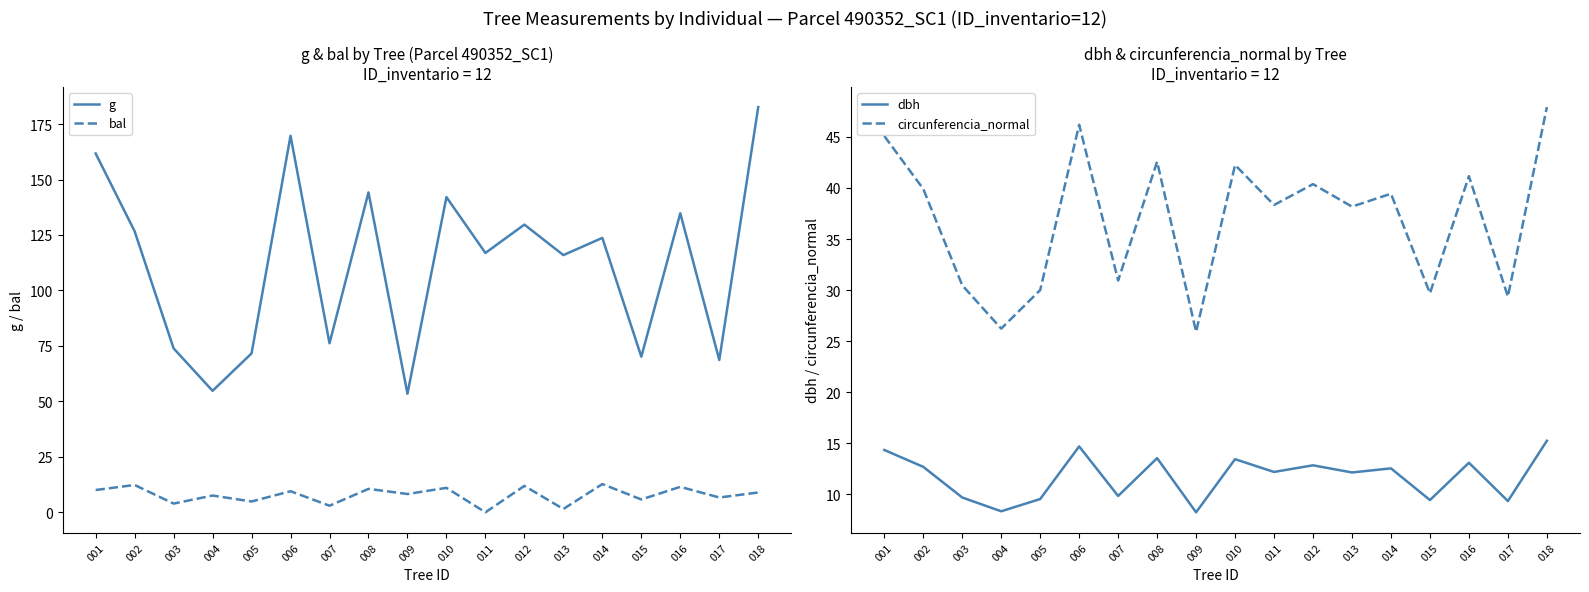

How many interior local peaks does the g series have?

6